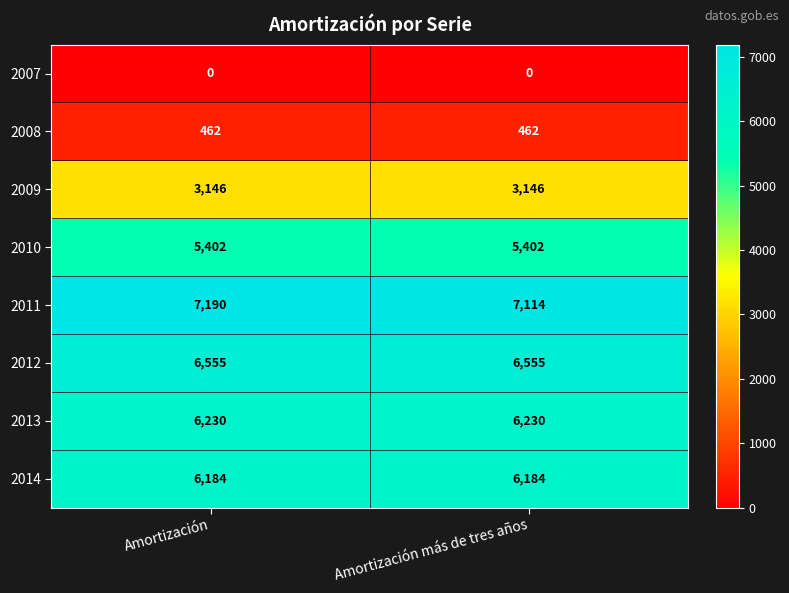

The 2008 series shows 682 at Amortización más de tres años. True or false?

False